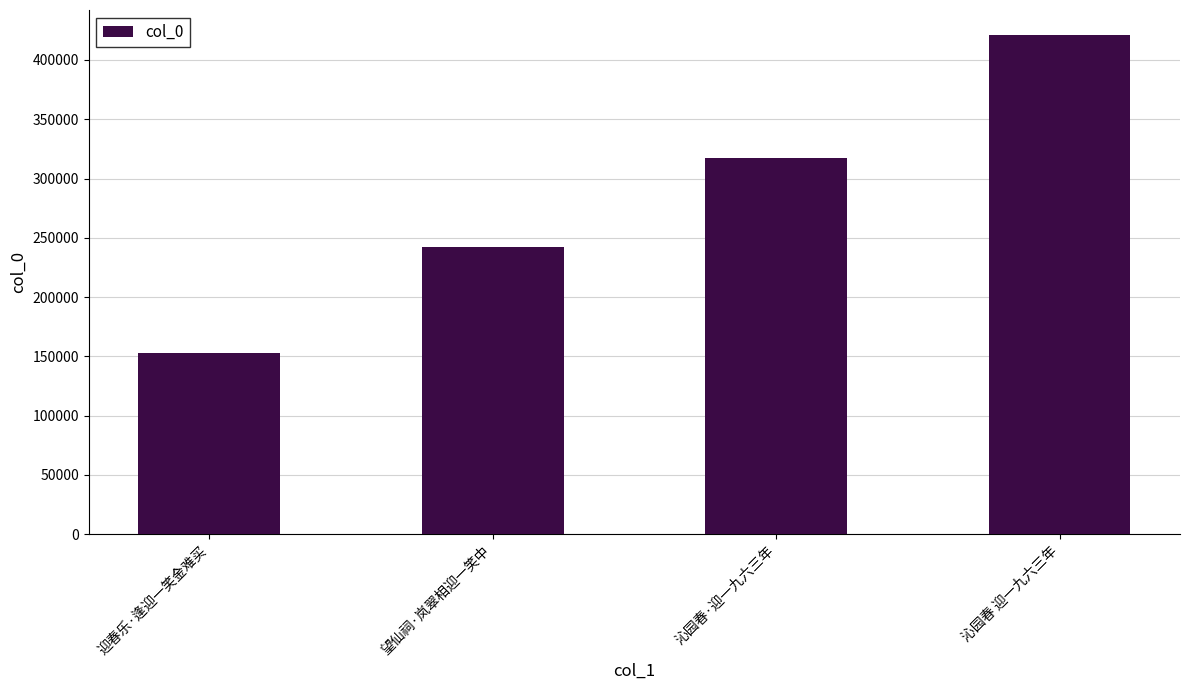

What is the difference between the values at 望仙祠·岚翠相迎一笑中 and 沁园春 迎一九六三年?

178583